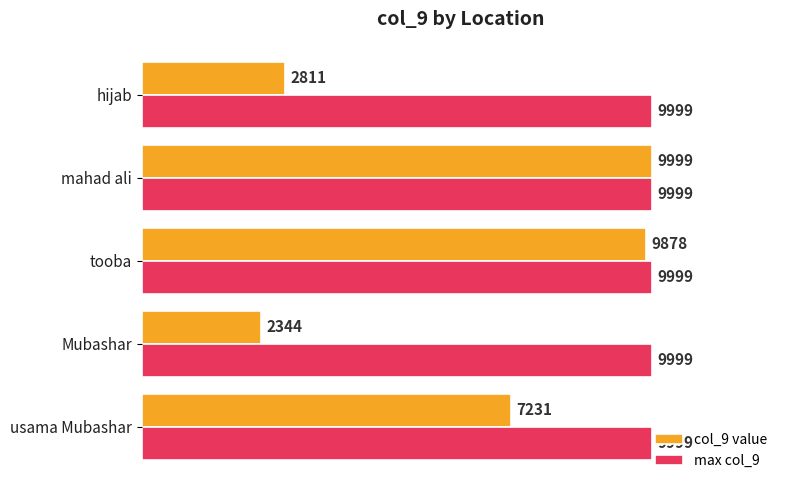

At how many categories does at least one series exceed 5658?

5